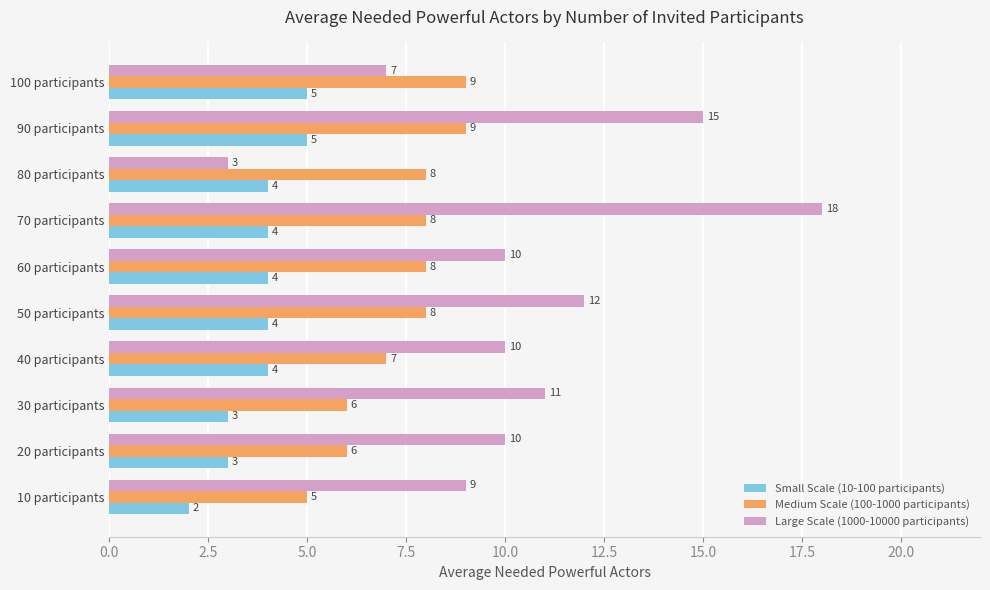

What is the difference between the maximum and second lowest values in the Medium Scale (100-1000 participants) series?

3